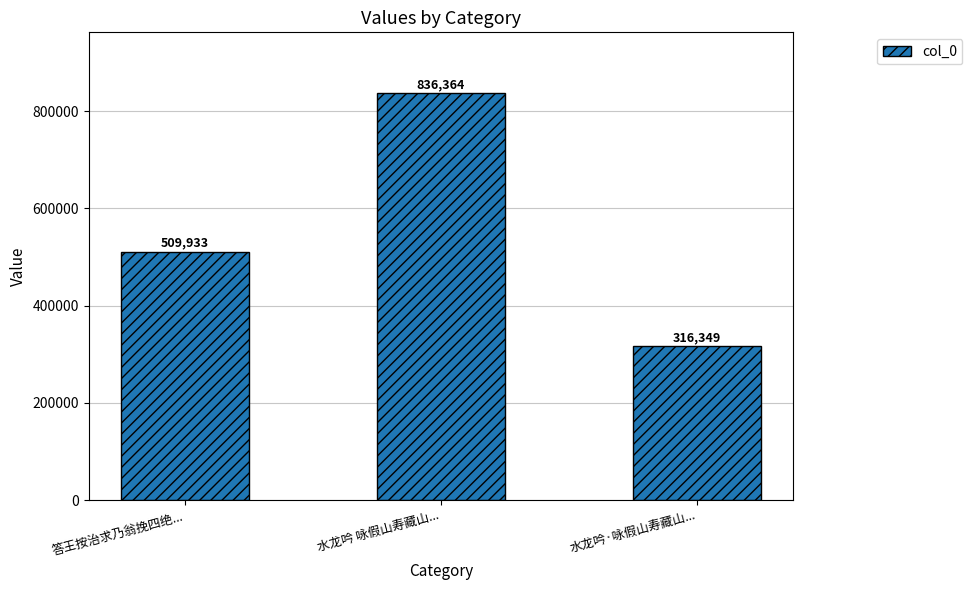

What is the sum of all values?

1662646